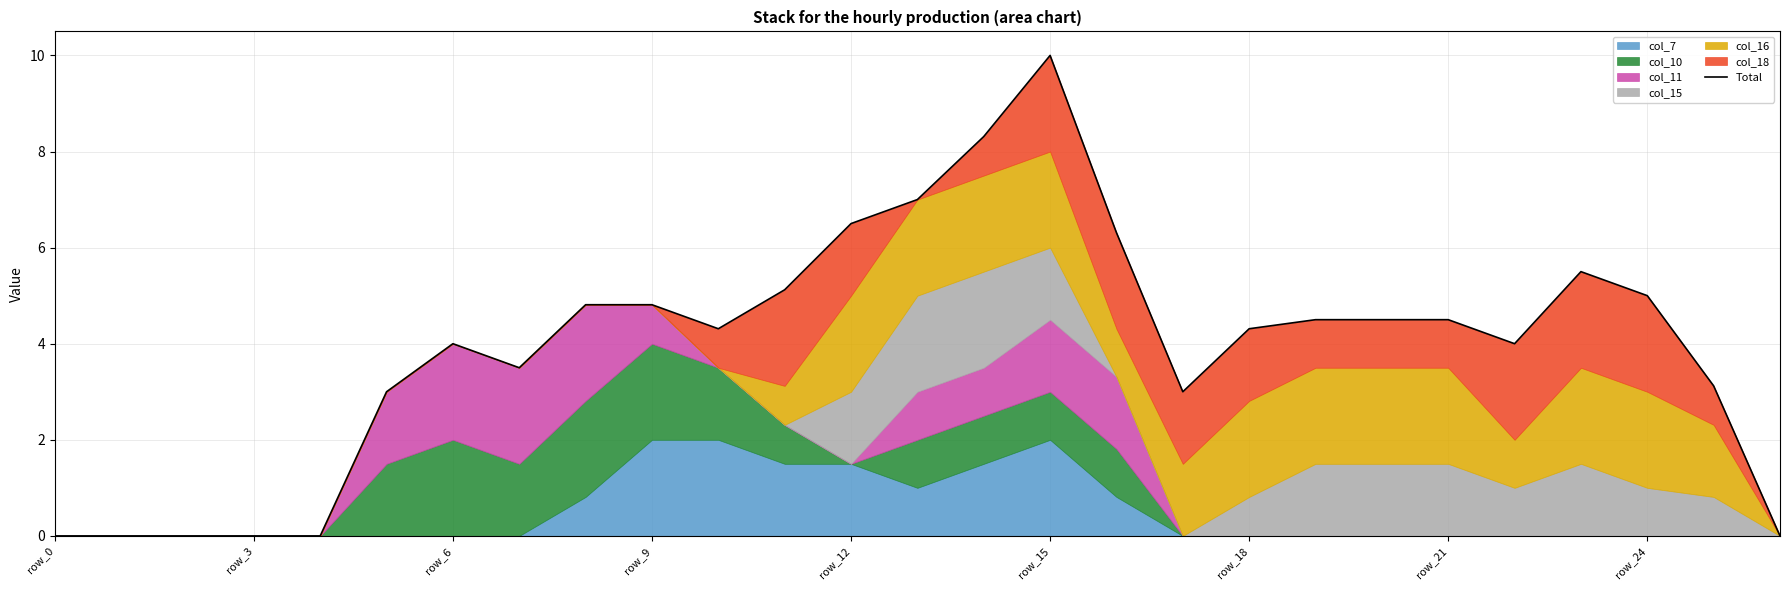

The value at row_0 is 0.0. True or false?

True